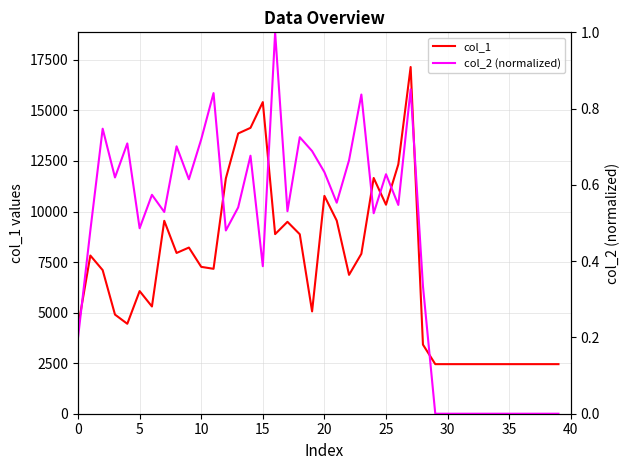

What is the highest value of the col_1 series?

17148